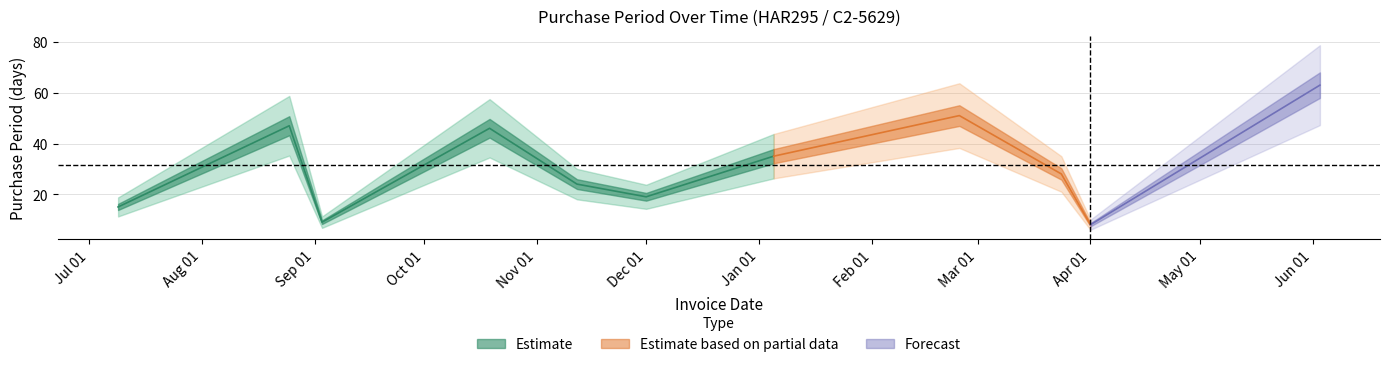

The value at 2016-04-01 is 8. True or false?

True